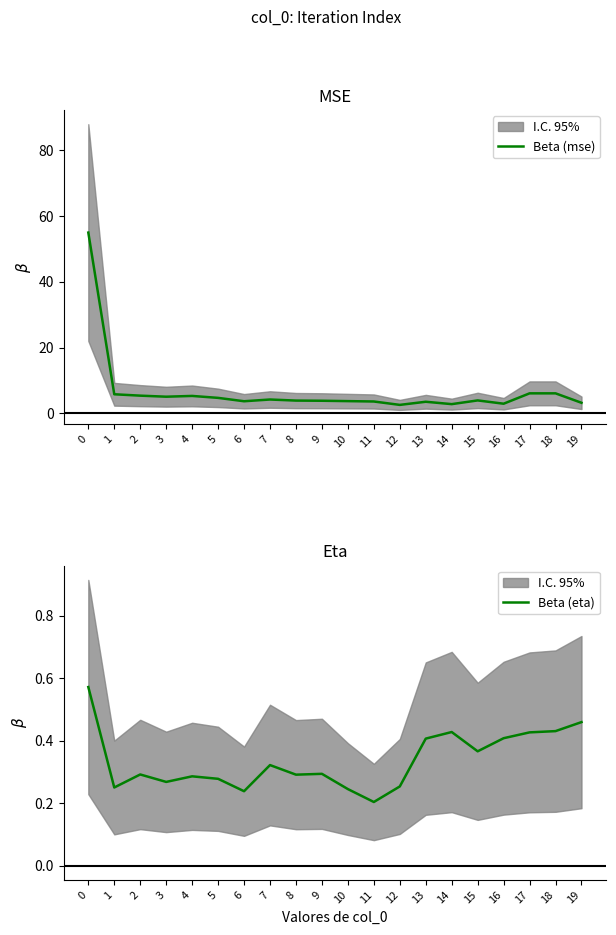

What is the value of the Beta (mse) point at the 12th from the left?

3.6